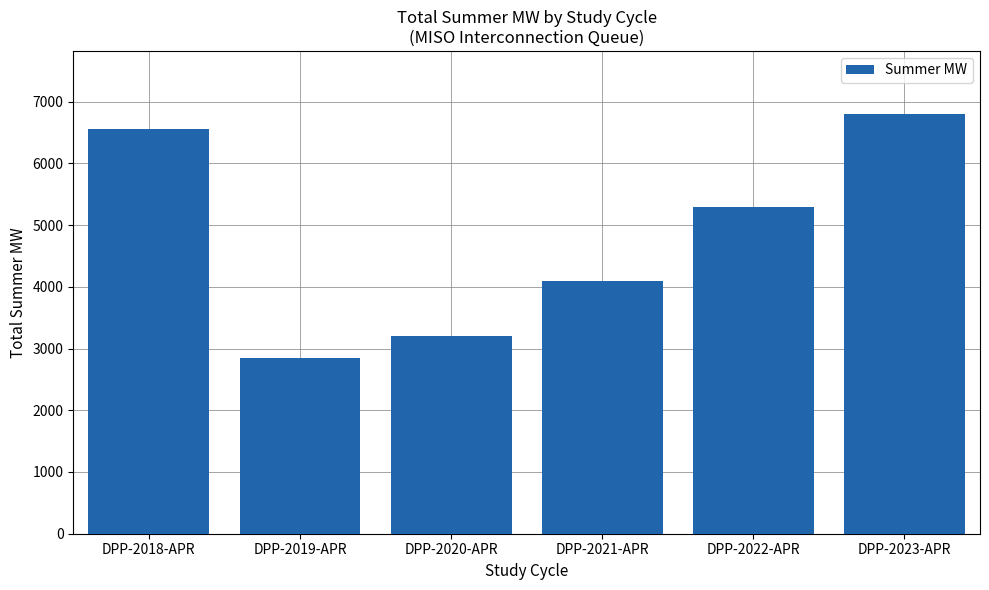

What is the change in value from DPP-2018-APR to DPP-2021-APR?

-2463.5